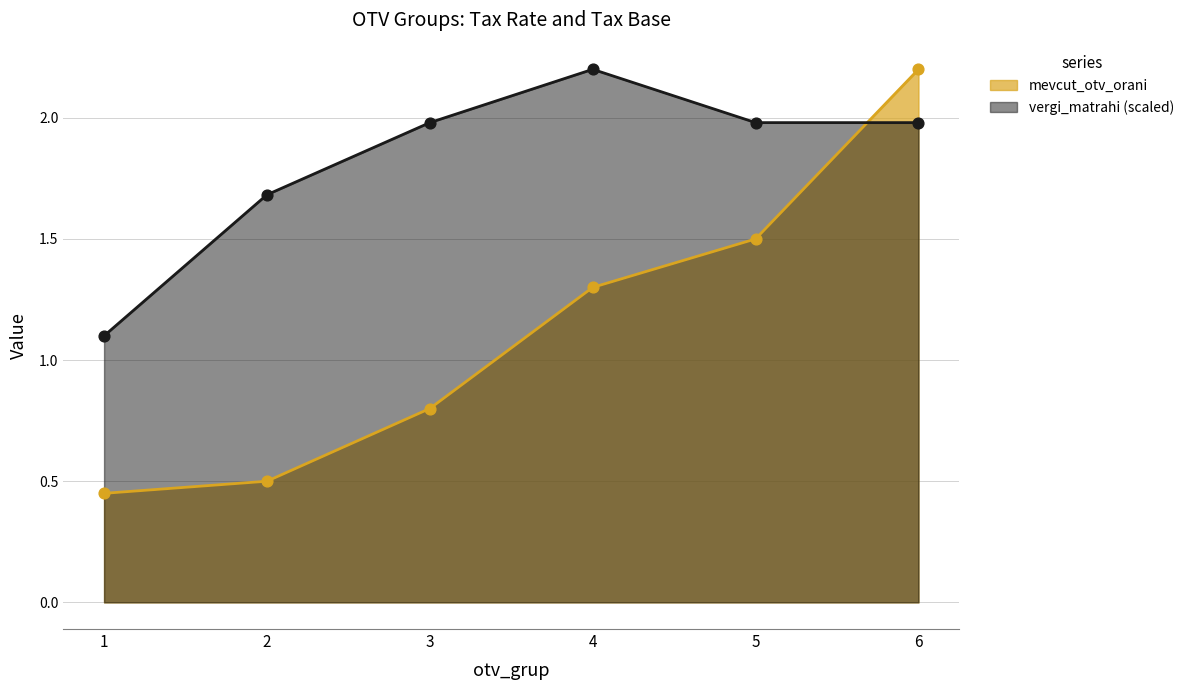

What is the change in value from 2 to 4?

+0.8